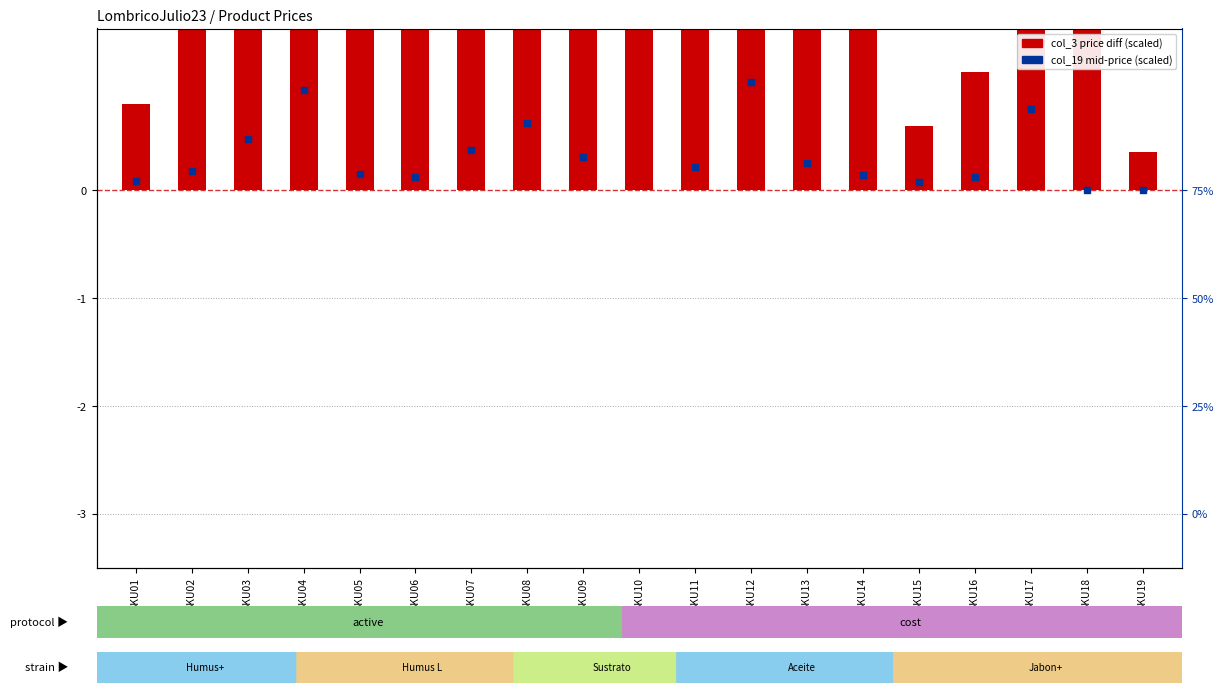

At how many categories does at least one series exceed 3?

7